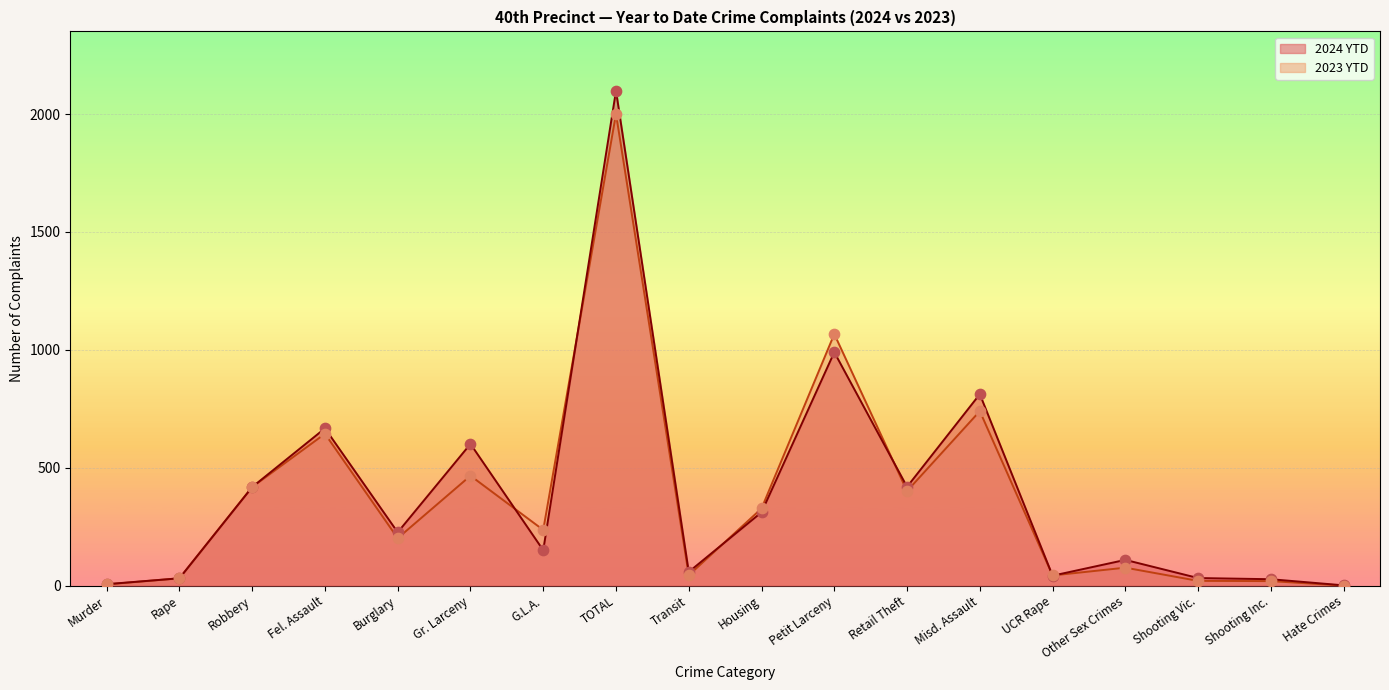

Which series has the largest total across all categories?

2024 YTD